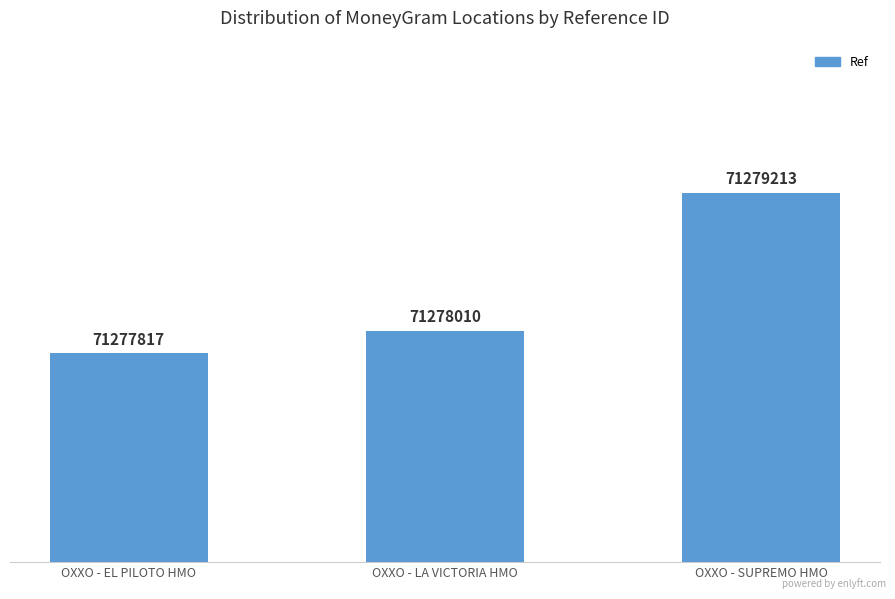

Does the chart contain any negative values?

No